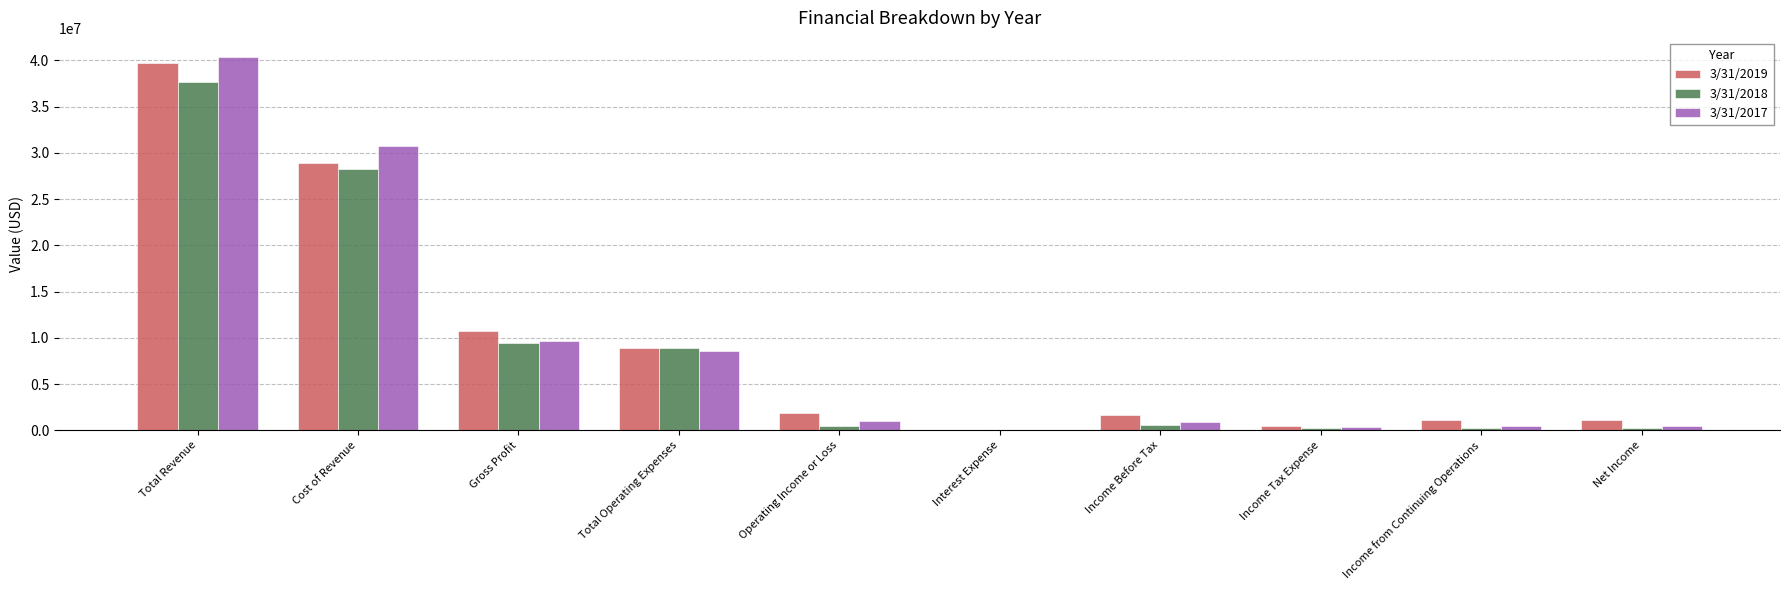

True or false: 3/31/2018 has a value of 37684000 at Total Revenue.

True